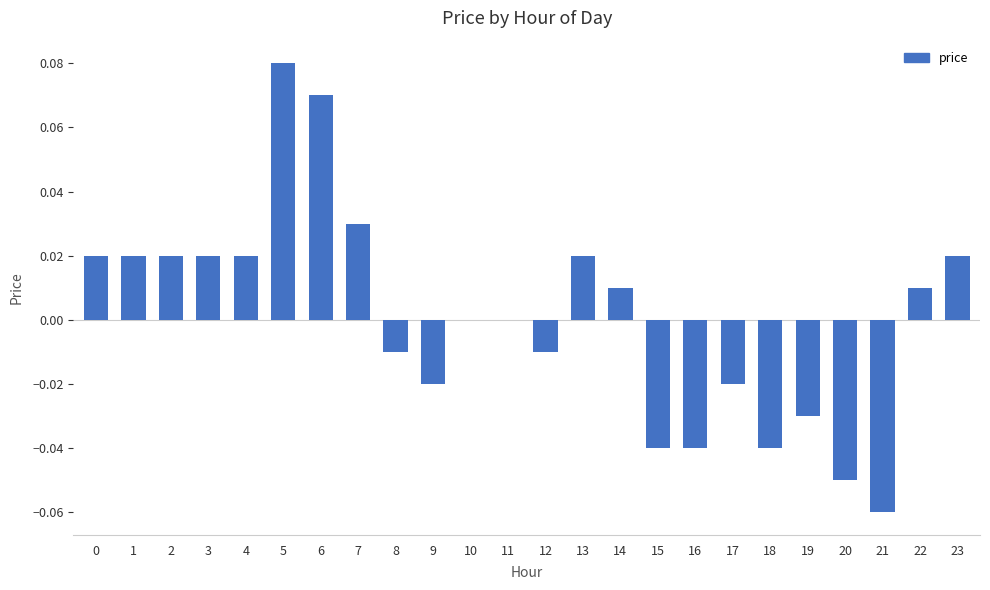

True or false: the data shows 0.0 at 13.

True